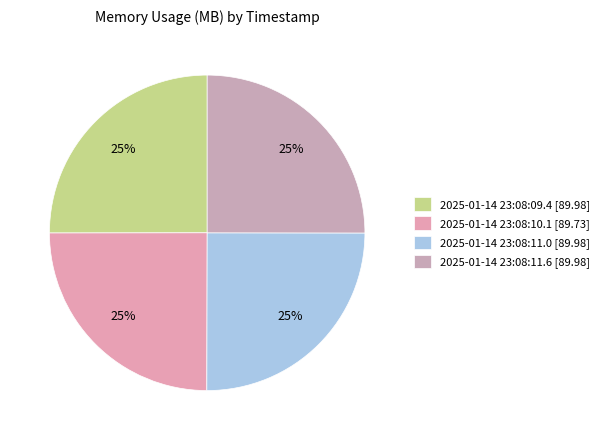

The 2025-01-14 23:08:09.4 slice represents 25% of the pie. True or false?

True